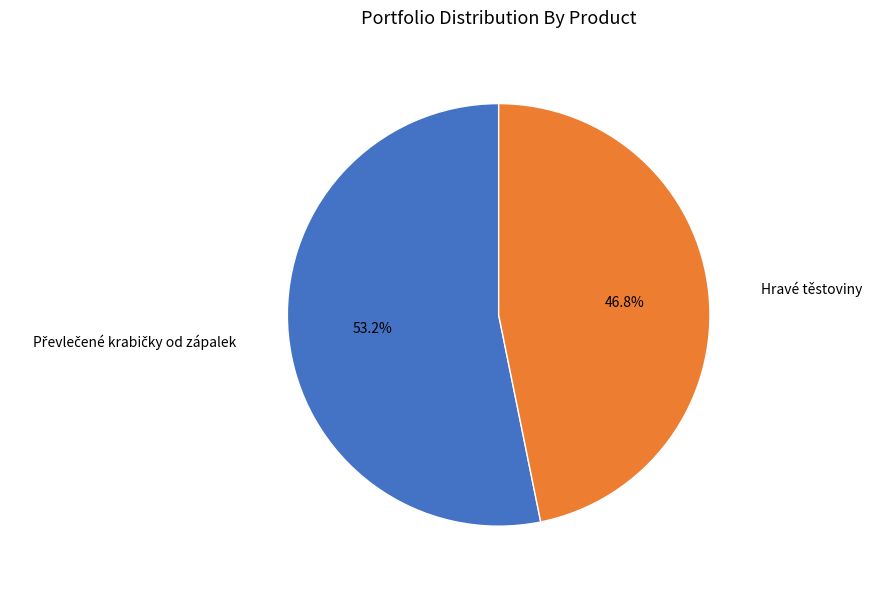

Does any single category account for the majority?

Yes